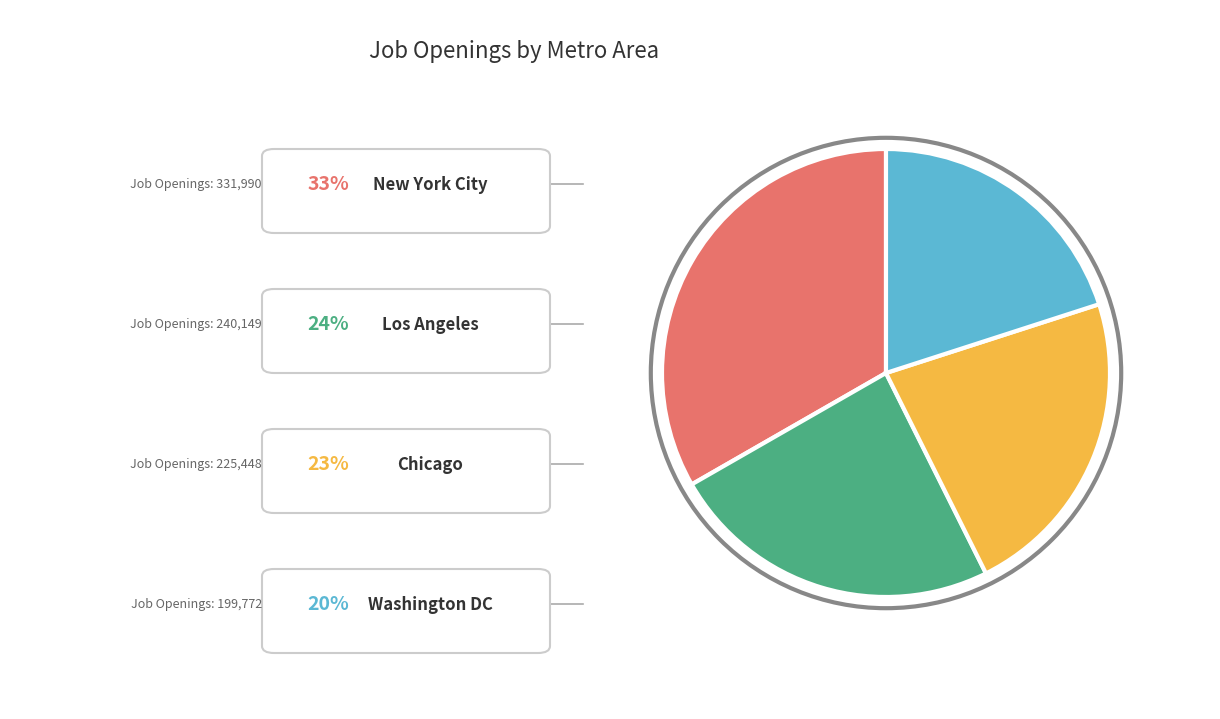

Is there a majority slice in this chart?

No